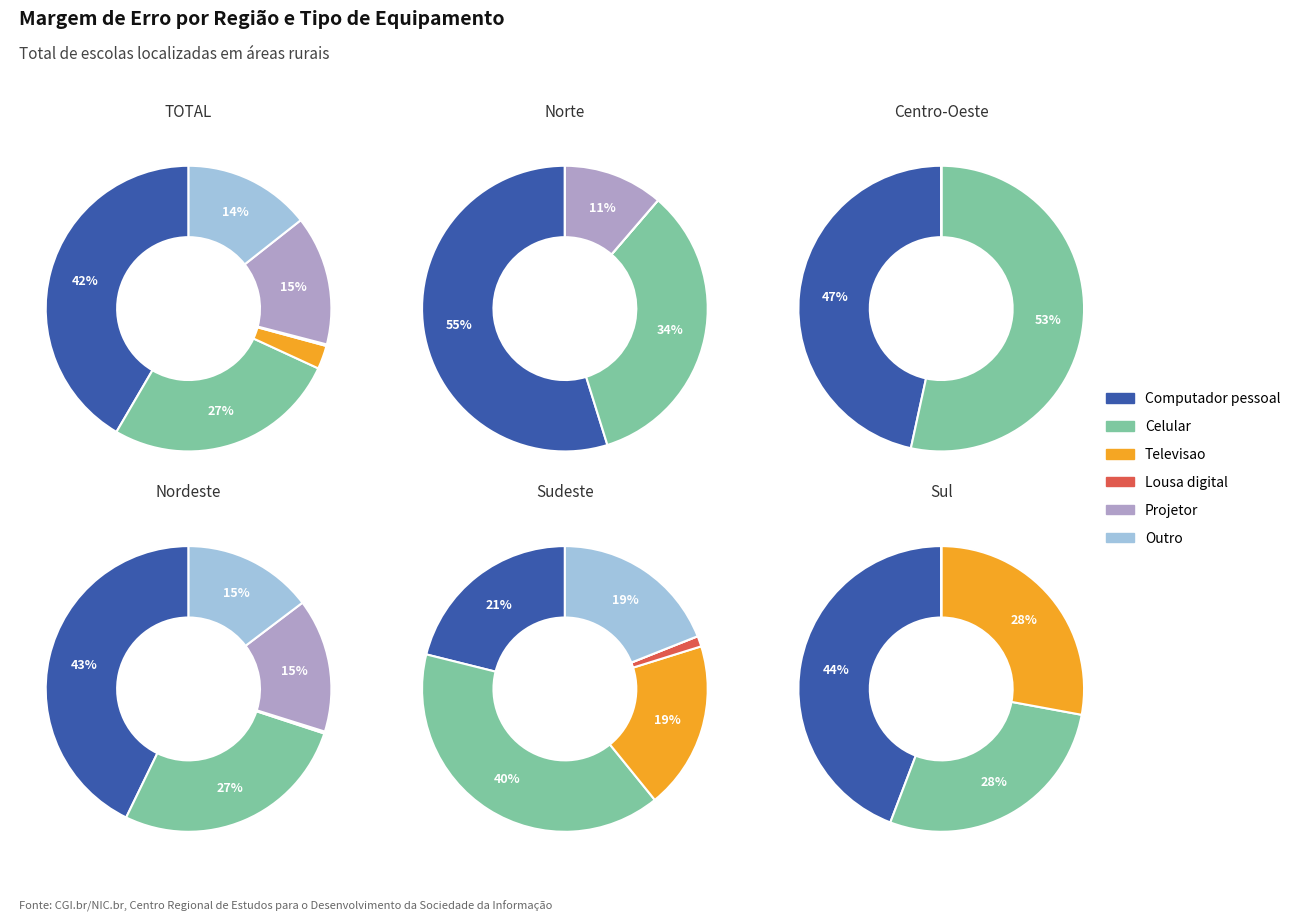

To the nearest percent, what is the difference between the largest and smallest slice percentages?

45%